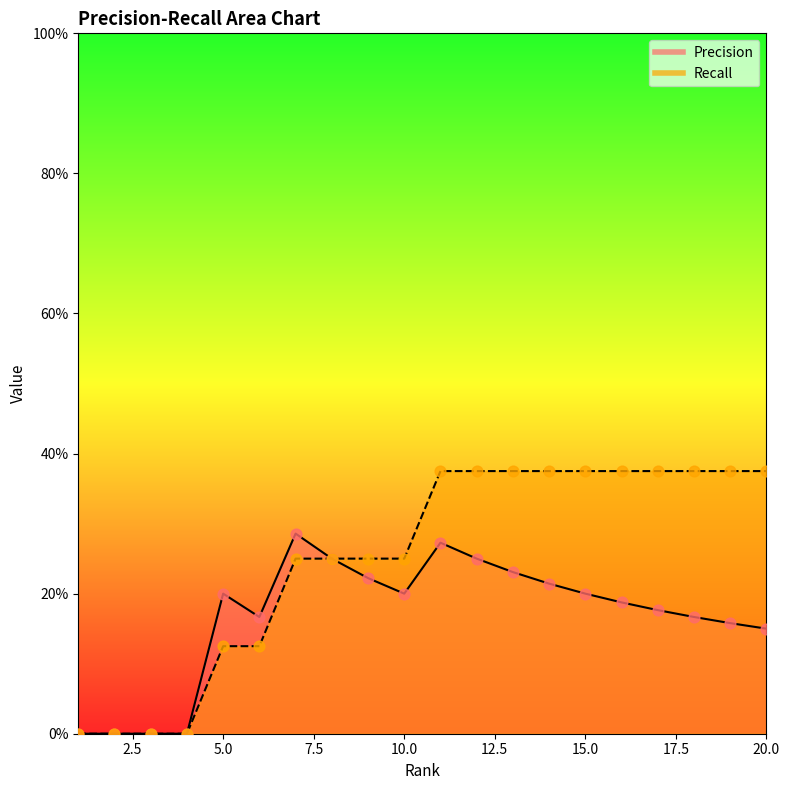

What are all the series names shown in the legend?

Precision, Recall